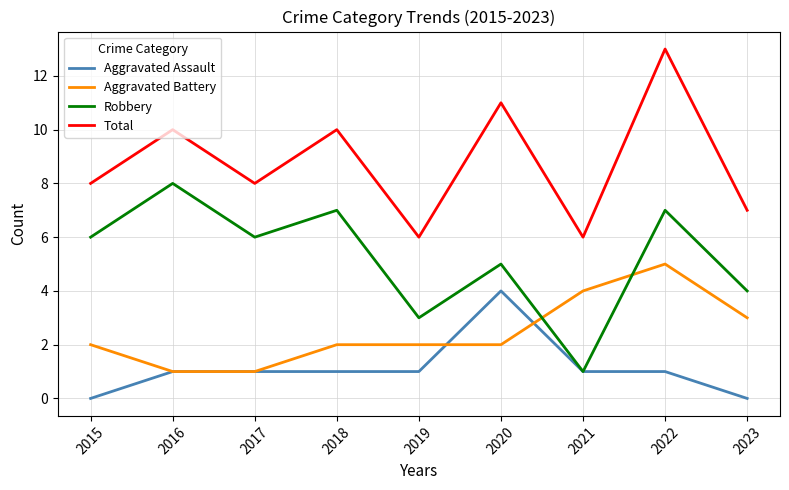

What is the difference between the second highest and minimum values in the Aggravated Battery series?

3